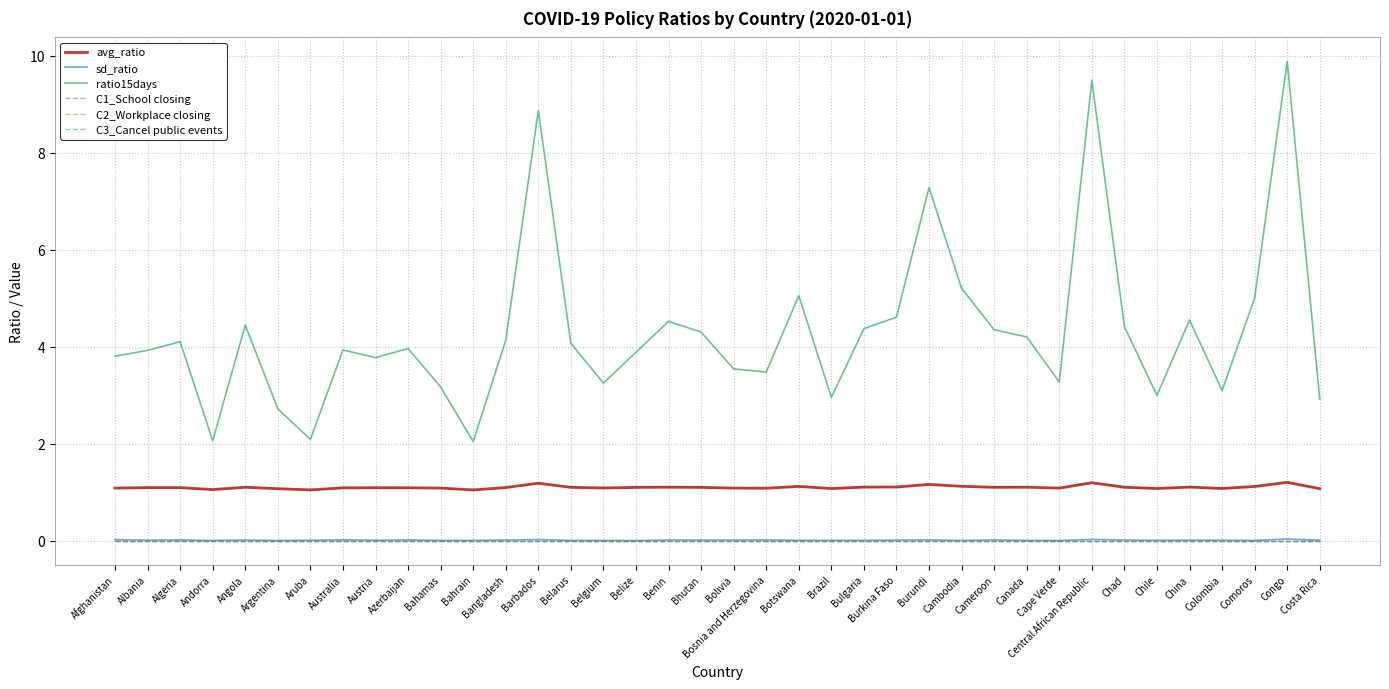

Reading left to right, list all the values displayed in this chart.

avg_ratio: Afghanistan=1.1	Albania=1.1	Algeria=1.1	Andorra=1.1	Angola=1.1	Argentina=1.1	Aruba=1.0	Australia=1.1	Austria=1.1	Azerbaijan=1.1	Bahamas=1.1	Bahrain=1.0	Bangladesh=1.1	Barbados=1.2	Belarus=1.1	Belgium=1.1	Belize=1.1	Benin=1.1	Bhutan=1.1	Bolivia=1.1	Bosnia and Herzegovina=1.1	Botswana=1.1	Brazil=1.1	Bulgaria=1.1	Burkina Faso=1.1	Burundi=1.2	Cambodia=1.1	Cameroon=1.1	Canada=1.1	Cape Verde=1.1	Central African Republic=1.2	Chad=1.1	Chile=1.1	China=1.1	Colombia=1.1	Comoros=1.1	Congo=1.2	Costa Rica=1.1
sd_ratio: Afghanistan=0.0	Albania=0.0	Algeria=0.0	Andorra=0.0	Angola=0.0	Argentina=0.0	Aruba=0.0	Australia=0.0	Austria=0.0	Azerbaijan=0.0	Bahamas=0.0	Bahrain=0.0	Bangladesh=0.0	Barbados=0.0	Belarus=0.0	Belgium=0.0	Belize=0.0	Benin=0.0	Bhutan=0.0	Bolivia=0.0	Bosnia and Herzegovina=0.0	Botswana=0.0	Brazil=0.0	Bulgaria=0.0	Burkina Faso=0.0	Burundi=0.0	Cambodia=0.0	Cameroon=0.0	Canada=0.0	Cape Verde=0.0	Central African Republic=0.0	Chad=0.0	Chile=0.0	China=0.0	Colombia=0.0	Comoros=0.0	Congo=0.0	Costa Rica=0.0
ratio15days: Afghanistan=3.8	Albania=3.9	Algeria=4.1	Andorra=2.1	Angola=4.4	Argentina=2.7	Aruba=2.1	Australia=3.9	Austria=3.8	Azerbaijan=4.0	Bahamas=3.2	Bahrain=2.0	Bangladesh=4.1	Barbados=8.9	Belarus=4.1	Belgium=3.3	Belize=3.9	Benin=4.5	Bhutan=4.3	Bolivia=3.5	Bosnia and Herzegovina=3.5	Botswana=5.1	Brazil=3.0	Bulgaria=4.4	Burkina Faso=4.6	Burundi=7.3	Cambodia=5.2	Cameroon=4.4	Canada=4.2	Cape Verde=3.3	Central African Republic=9.5	Chad=4.4	Chile=3.0	China=4.6	Colombia=3.1	Comoros=5.0	Congo=9.9	Costa Rica=2.9
C1_School closing: Afghanistan=0.0	Albania=0.0	Algeria=0.0	Andorra=0.0	Angola=0.0	Argentina=0.0	Aruba=0.0	Australia=0.0	Austria=0.0	Azerbaijan=0.0	Bahamas=0.0	Bahrain=0.0	Bangladesh=0.0	Barbados=0.0	Belarus=0.0	Belgium=0.0	Belize=0.0	Benin=0.0	Bhutan=0.0	Bolivia=0.0	Bosnia and Herzegovina=0.0	Botswana=0.0	Brazil=0.0	Bulgaria=0.0	Burkina Faso=0.0	Burundi=0.0	Cambodia=0.0	Cameroon=0.0	Canada=0.0	Cape Verde=0.0	Central African Republic=0.0	Chad=0.0	Chile=0.0	China=0.0	Colombia=0.0	Comoros=0.0	Congo=0.0	Costa Rica=0.0
C2_Workplace closing: Afghanistan=0.0	Albania=0.0	Algeria=0.0	Andorra=0.0	Angola=0.0	Argentina=0.0	Aruba=0.0	Australia=0.0	Austria=0.0	Azerbaijan=0.0	Bahamas=0.0	Bahrain=0.0	Bangladesh=0.0	Barbados=0.0	Belarus=0.0	Belgium=0.0	Belize=0.0	Benin=0.0	Bhutan=0.0	Bolivia=0.0	Bosnia and Herzegovina=0.0	Botswana=0.0	Brazil=0.0	Bulgaria=0.0	Burkina Faso=0.0	Burundi=0.0	Cambodia=0.0	Cameroon=0.0	Canada=0.0	Cape Verde=0.0	Central African Republic=0.0	Chad=0.0	Chile=0.0	China=0.0	Colombia=0.0	Comoros=0.0	Congo=0.0	Costa Rica=0.0
C3_Cancel public events: Afghanistan=0.0	Albania=0.0	Algeria=0.0	Andorra=0.0	Angola=0.0	Argentina=0.0	Aruba=0.0	Australia=0.0	Austria=0.0	Azerbaijan=0.0	Bahamas=0.0	Bahrain=0.0	Bangladesh=0.0	Barbados=0.0	Belarus=0.0	Belgium=0.0	Belize=0.0	Benin=0.0	Bhutan=0.0	Bolivia=0.0	Bosnia and Herzegovina=0.0	Botswana=0.0	Brazil=0.0	Bulgaria=0.0	Burkina Faso=0.0	Burundi=0.0	Cambodia=0.0	Cameroon=0.0	Canada=0.0	Cape Verde=0.0	Central African Republic=0.0	Chad=0.0	Chile=0.0	China=0.0	Colombia=0.0	Comoros=0.0	Congo=0.0	Costa Rica=0.0